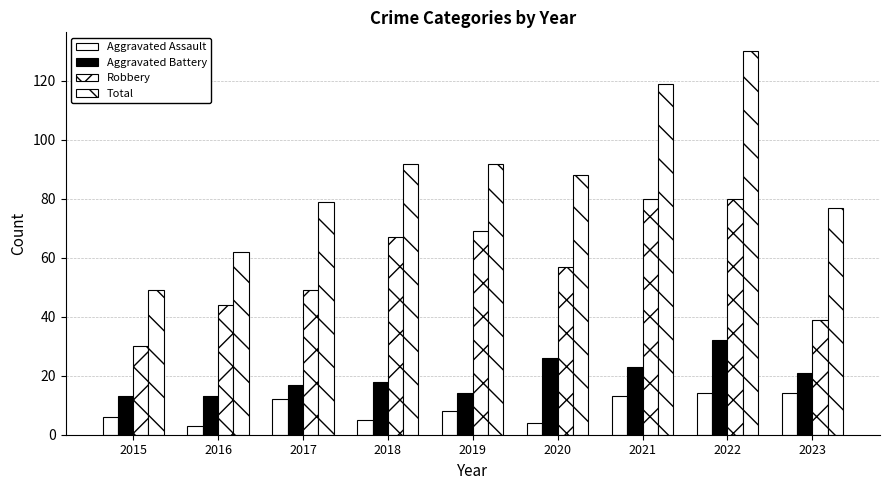

What is the minimum value shown in the chart?

3